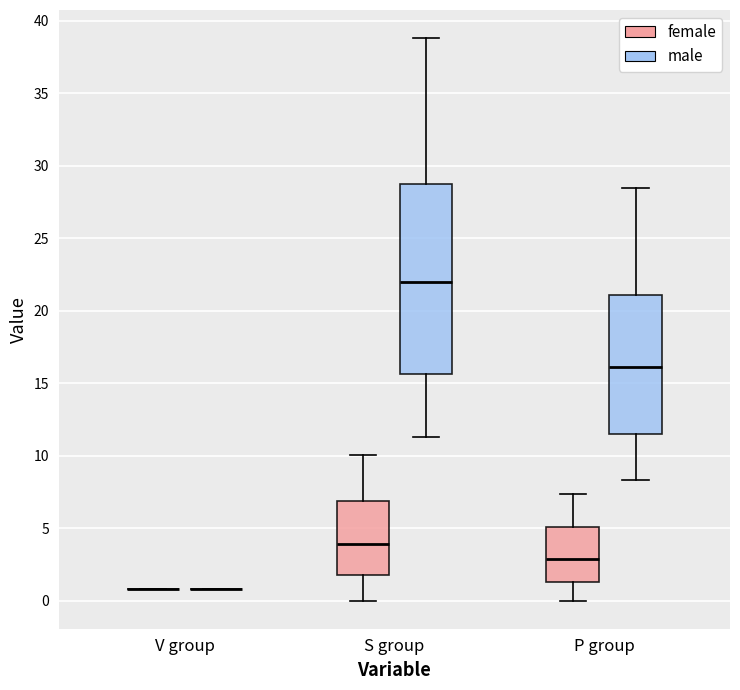

Reading left to right, read every box against the y-axis: the position of its median line, the range the box covers, and the ends of its whiskers. The values are not printed on the chart, so give them approximately, as read against the axis.

V group (female): box collapsed to a line at 1.0, whiskers 1.0 to 1.0
V group (male): box collapsed to a line at 1.0, whiskers 1.0 to 1.0
S group (female): median 4.0, box 1.5 to 7.0, whiskers 0.0 to 10.0
S group (male): median 22.0, box 15.5 to 29.0, whiskers 11.5 to 39.0
P group (female): median 3.0, box 1.5 to 5.0, whiskers 0.0 to 7.5
P group (male): median 16.0, box 11.5 to 21.0, whiskers 8.5 to 28.5